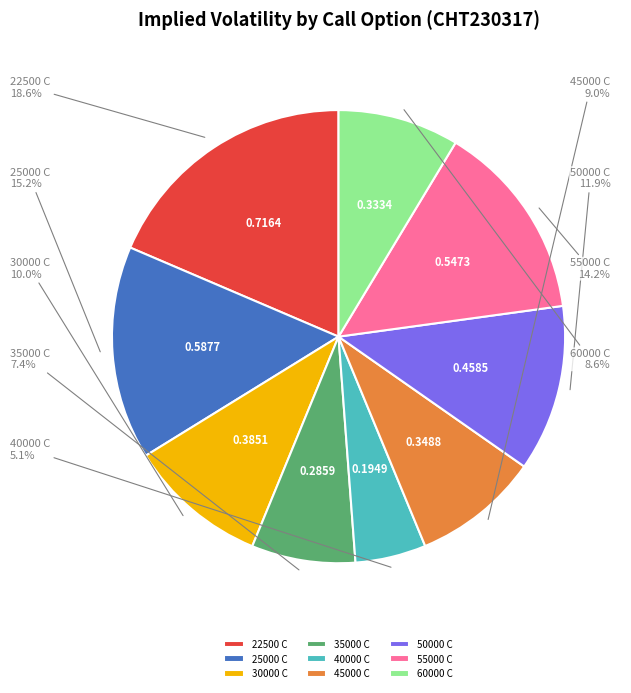

What portion of the pie excludes 35000 C?

92.6%